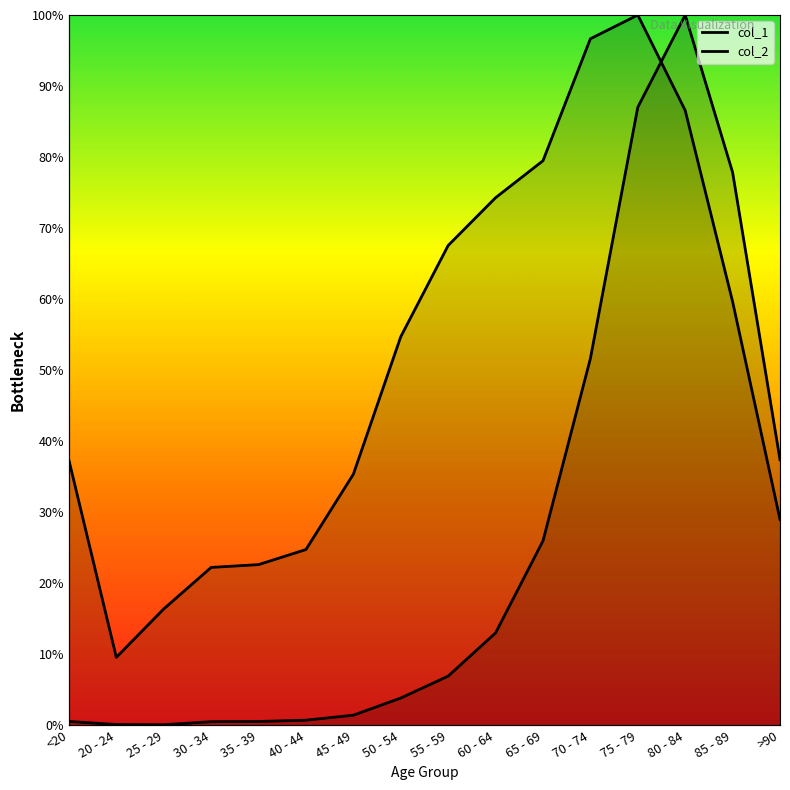

List the series in order of their overall mean, lowest first.

col_2, col_1